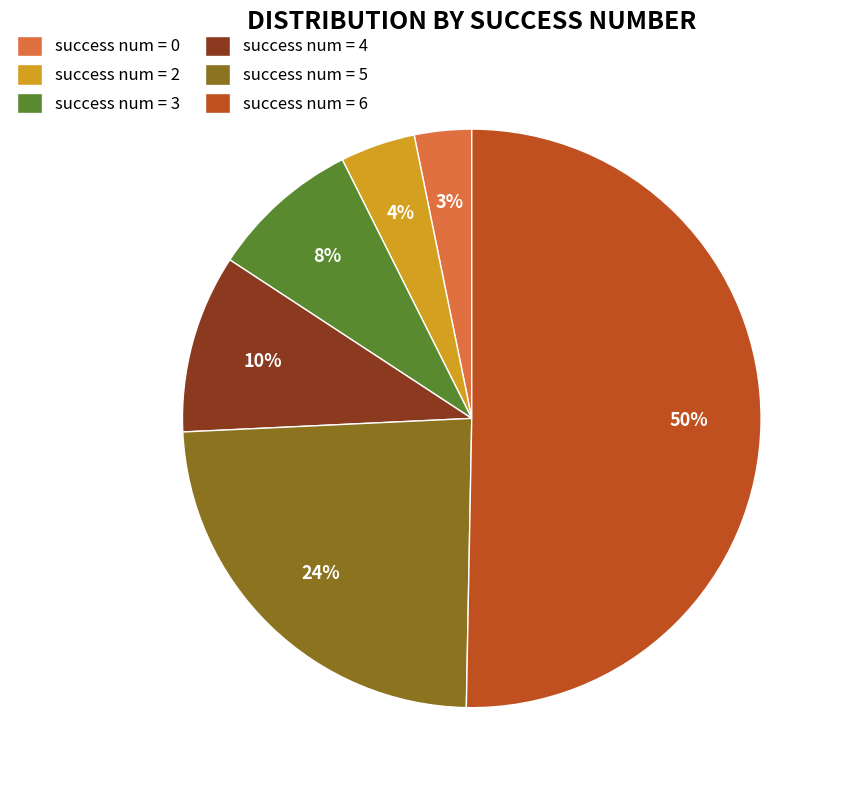

Which slice is the largest?

success num = 6